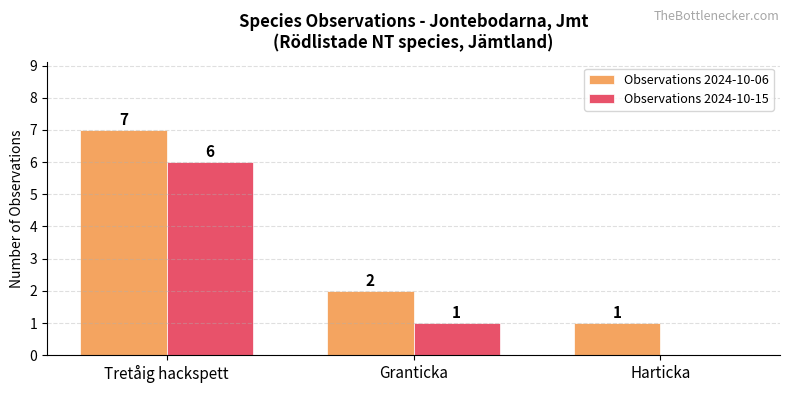

At which label is Observations 2024-10-15 closest to 3?

Granticka